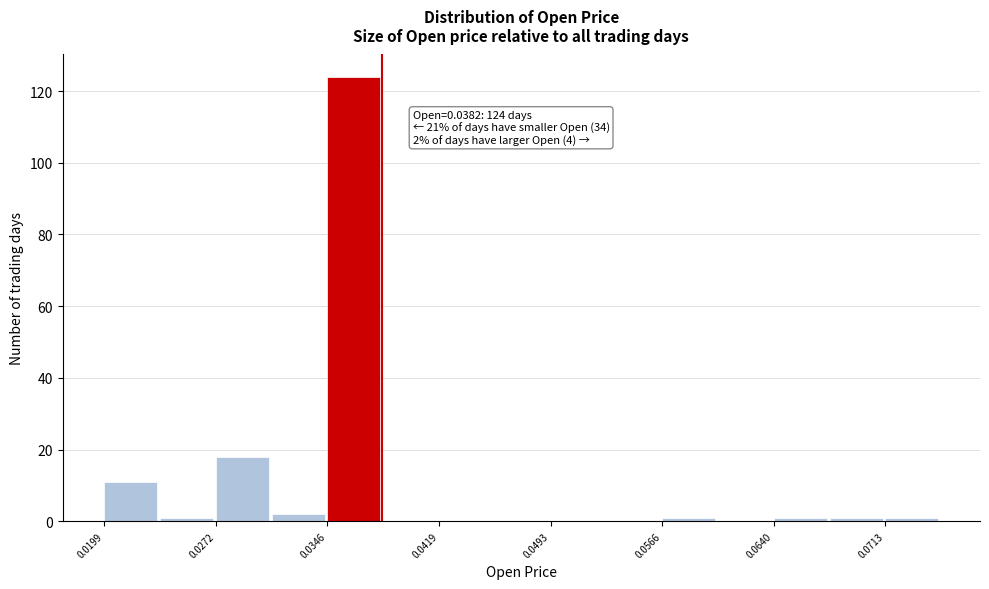

Read against the x-axis, roughly where is the centre of the tallest bar?

0.036